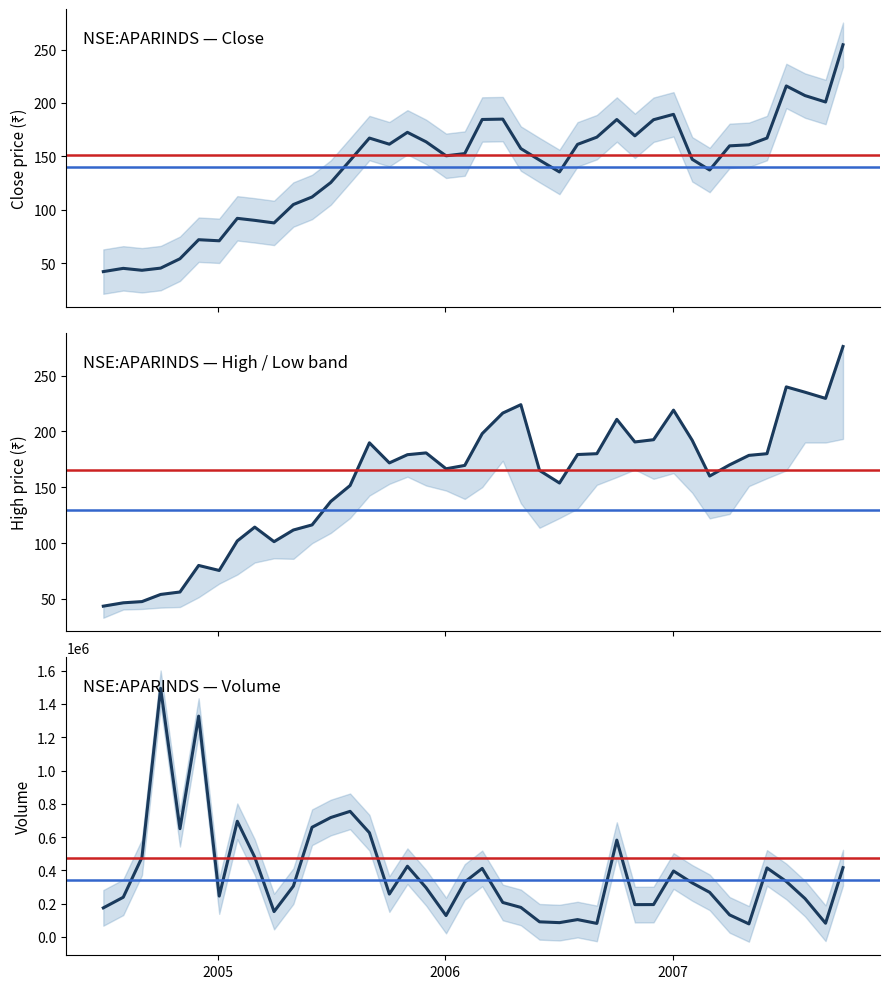

Reading right to left, list all the values displayed in this chart.

close: 254.4	200.9	206.9	215.9	167.1	160.9	159.9	137.2	147.2	189.4	184.3	169.2	184.5	168.0	161.2	135.4	146.5	157.3	184.9	184.5	152.6	150.6	163.6	172.5	161.4	167.1	146.2	125.5	112.0	105.0	87.8	90.2	92.0	71.0	72.0	54.2	45.4	43.4	45.2	42.2
high: 276.0	229.5	235.1	239.8	180.0	178.5	170.0	160.0	192.0	219.0	192.5	190.5	210.8	180.0	179.2	153.8	165.0	223.9	216.4	198.0	169.5	166.5	180.7	179.1	171.8	189.8	151.5	137.2	116.2	111.7	101.2	114.3	101.9	75.5	80.0	56.2	54.0	47.6	46.5	43.5
volume: 416395.0	82420.0	230716.0	333351.0	414723.0	78534.0	132539.0	268080.0	324779.0	396131.0	194607.0	194216.0	581827.0	81325.0	104303.0	86005.0	90906.0	177540.0	207223.0	411856.0	330278.0	128568.0	295656.0	425000.0	257621.0	626289.0	754717.0	717535.0	659107.0	305460.0	152343.0	479204.0	695111.0	245595.0	1326778.0	650376.0	1493966.0	478101.0	238516.0	174692.0